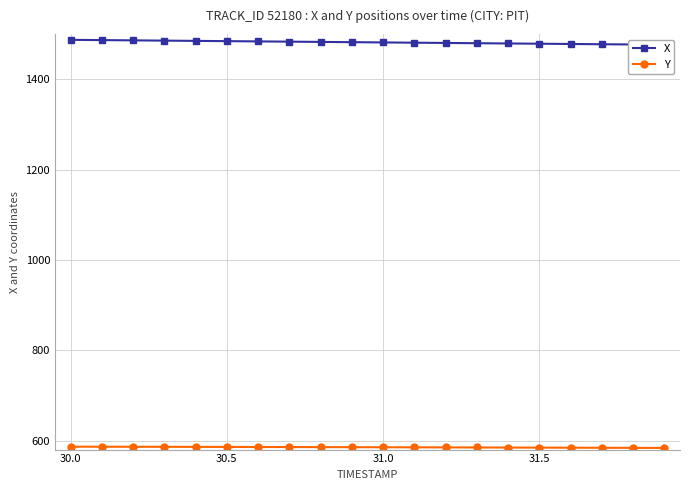

List the series in order of their overall mean, lowest first.

Y, X